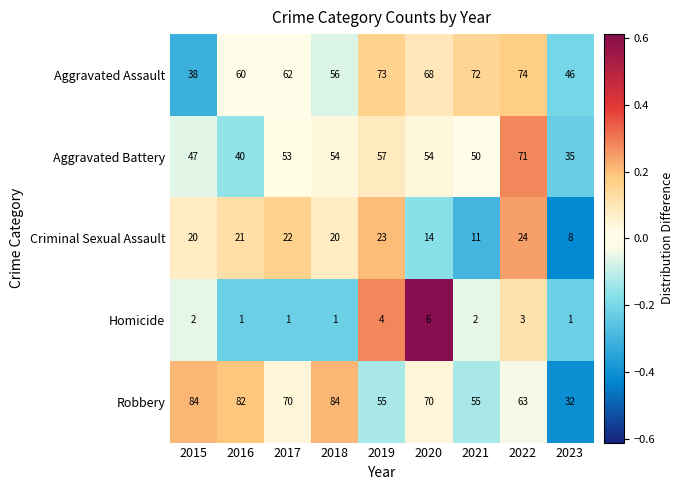

Count the number of data series in this chart.

5